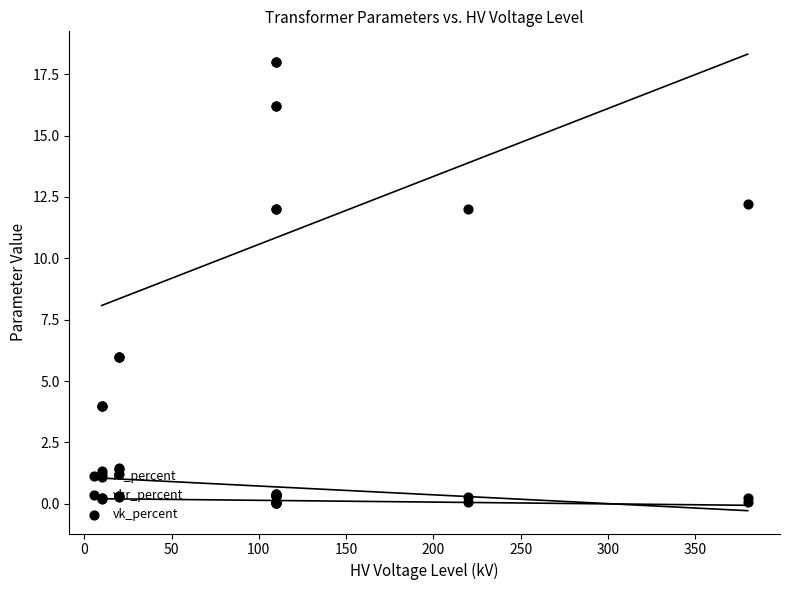

Which series contains the lowest Y value?

i0_percent